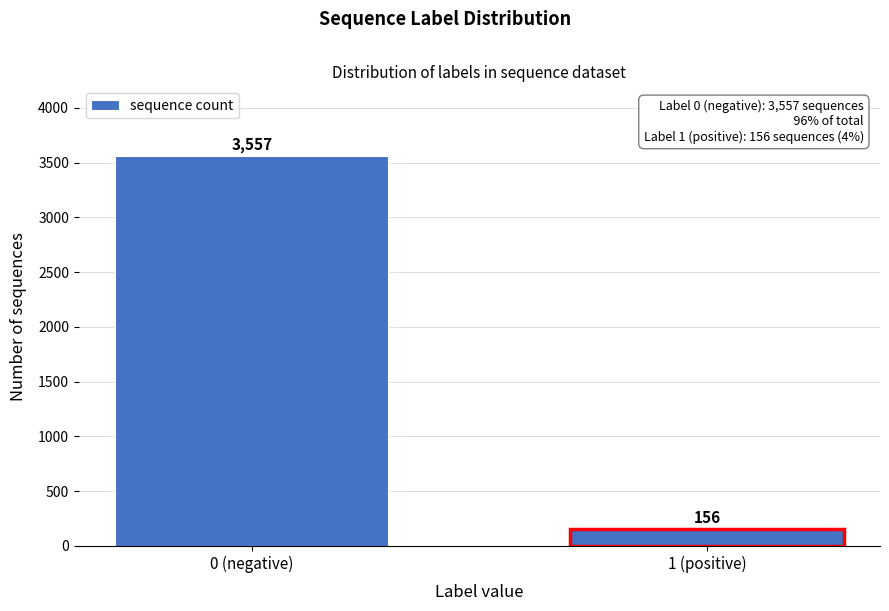

Reading left to right, transcribe all the data shown in this chart.

3557	156